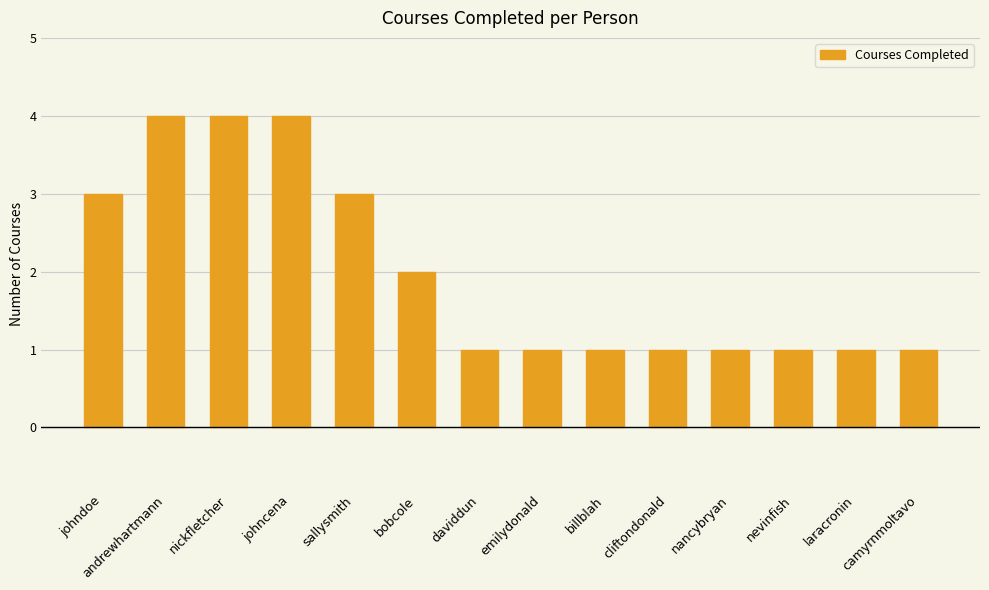

Count the values in the range 1 to 3.

11